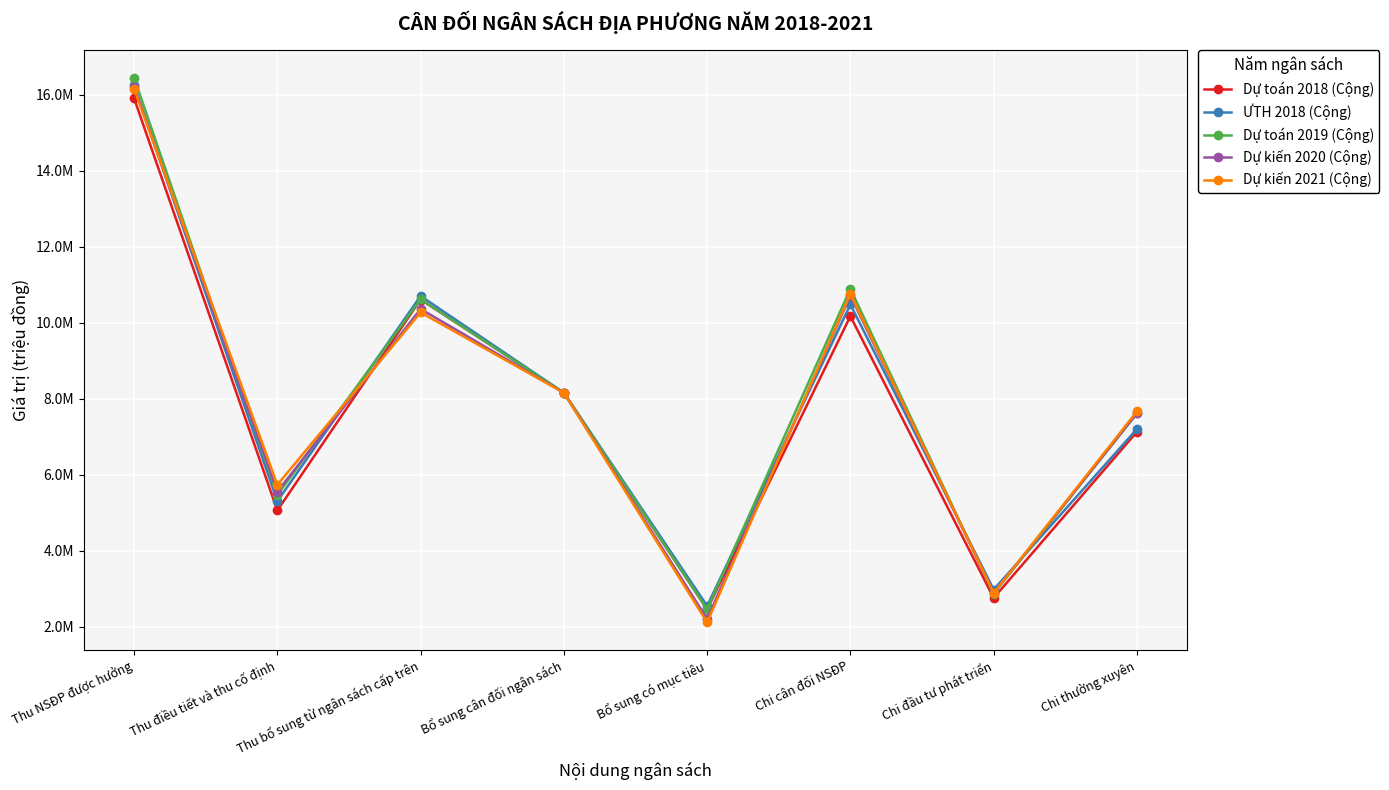

What is the spread (max minus min) of values at Bổ sung có mục tiêu?

432624